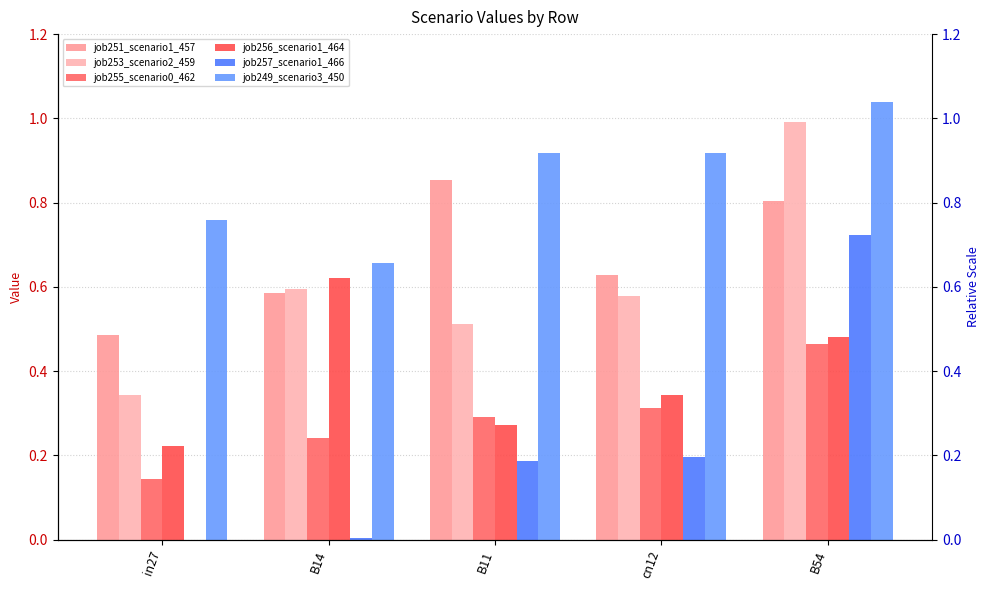

What is the total value across all series at B11?

3.0